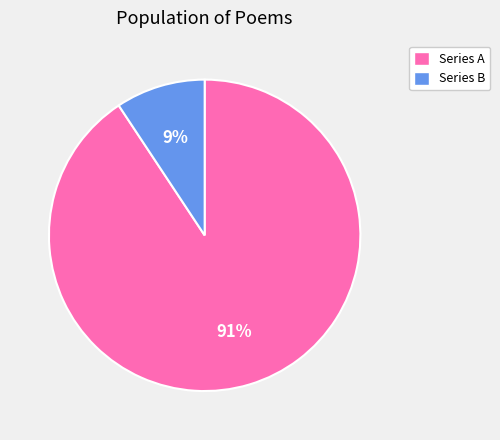

Which has a higher value, Series B or Series A?

Series A